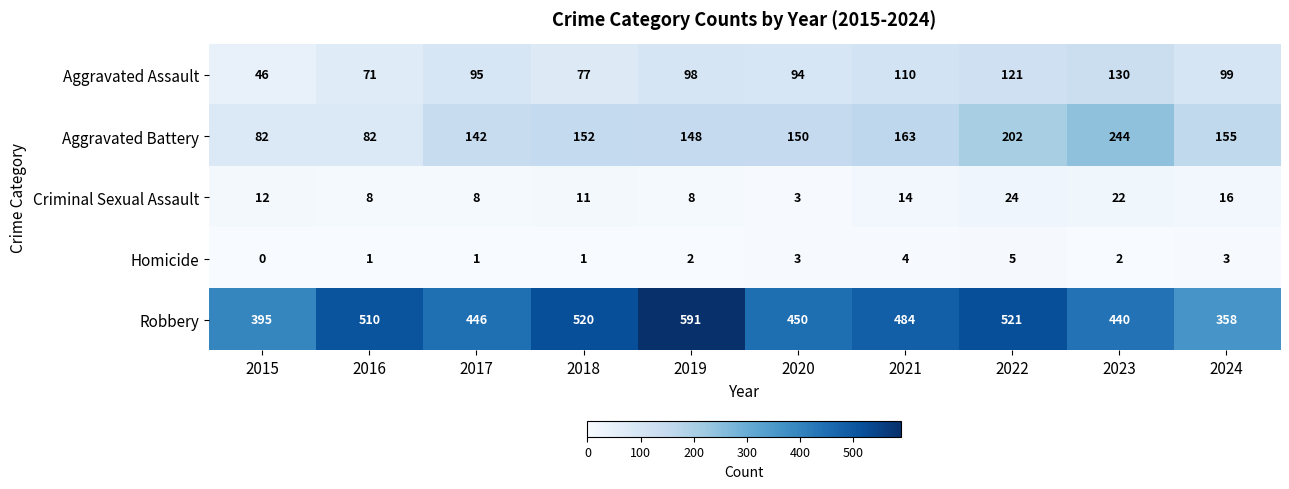

Between 2016 and 2024, which series saw the biggest shift?

Robbery